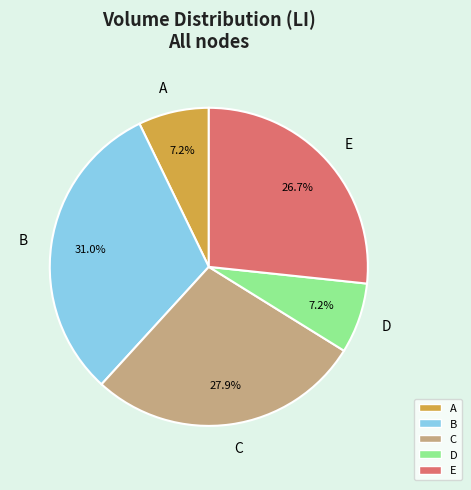

Does any single category account for the majority?

No